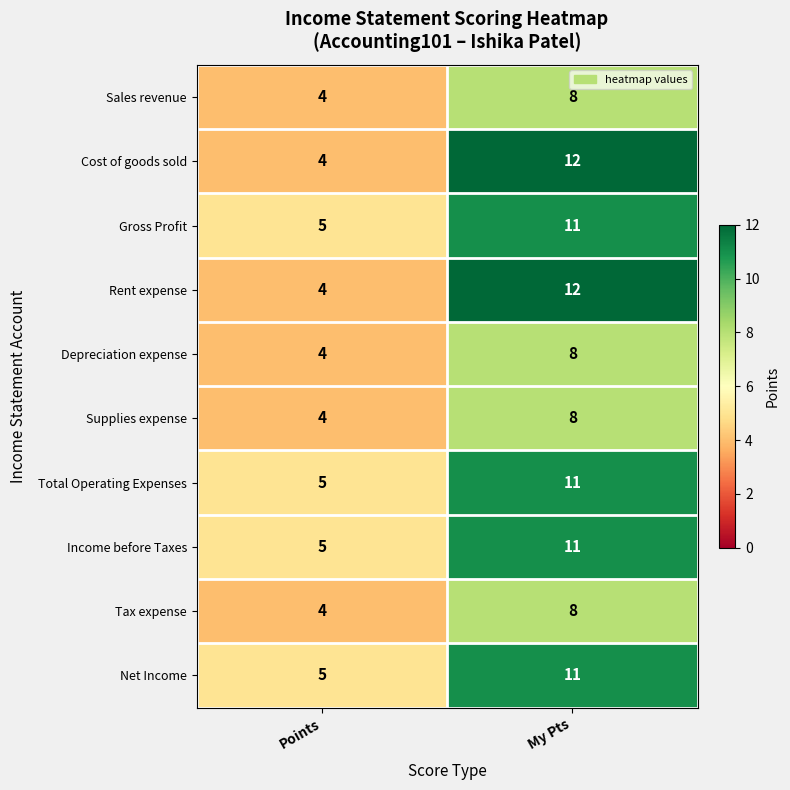

Reading left to right, transcribe all the data shown in this chart.

Sales revenue: Points=4	My Pts=8
Cost of goods sold: Points=4	My Pts=12
Gross Profit: Points=5	My Pts=11
Rent expense: Points=4	My Pts=12
Depreciation expense: Points=4	My Pts=8
Supplies expense: Points=4	My Pts=8
Total Operating Expenses: Points=5	My Pts=11
Income before Taxes: Points=5	My Pts=11
Tax expense: Points=4	My Pts=8
Net Income: Points=5	My Pts=11